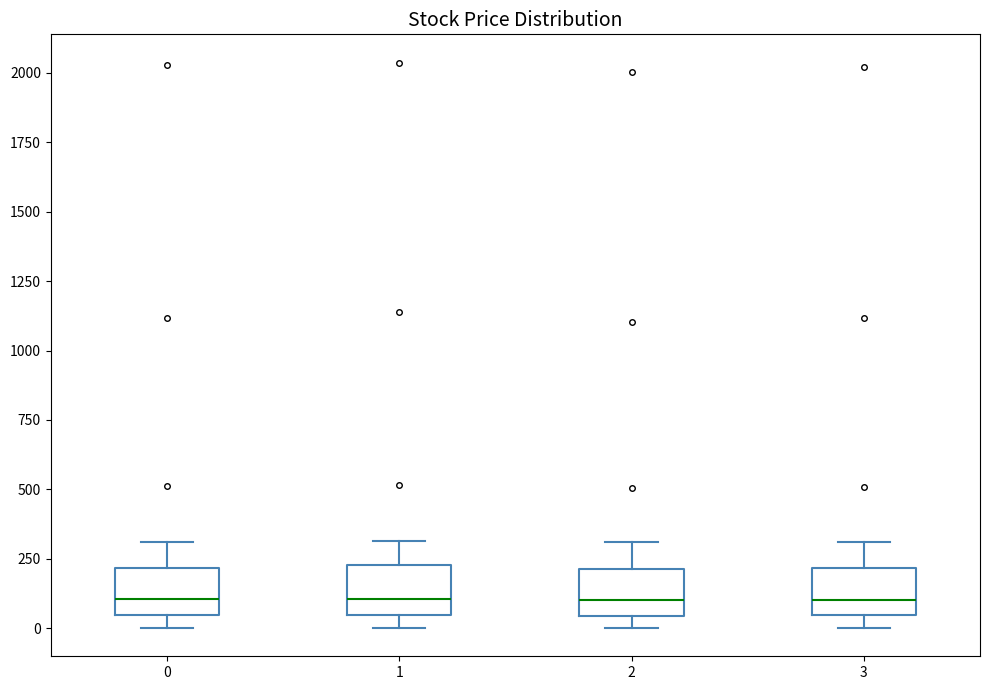

Reading left to right, transcribe this box plot: for each box, give where its median line is, the range the box spans, and where its two whiskers end, as read against the y-axis. The values are not printed on the chart, so give them approximately, as read against the axis.

0: median 100, box 50 to 200, whiskers 0 to 300
1: median 100, box 50 to 250, whiskers 0 to 300
2: median 100, box 50 to 200, whiskers 0 to 300
3: median 100, box 50 to 200, whiskers 0 to 300